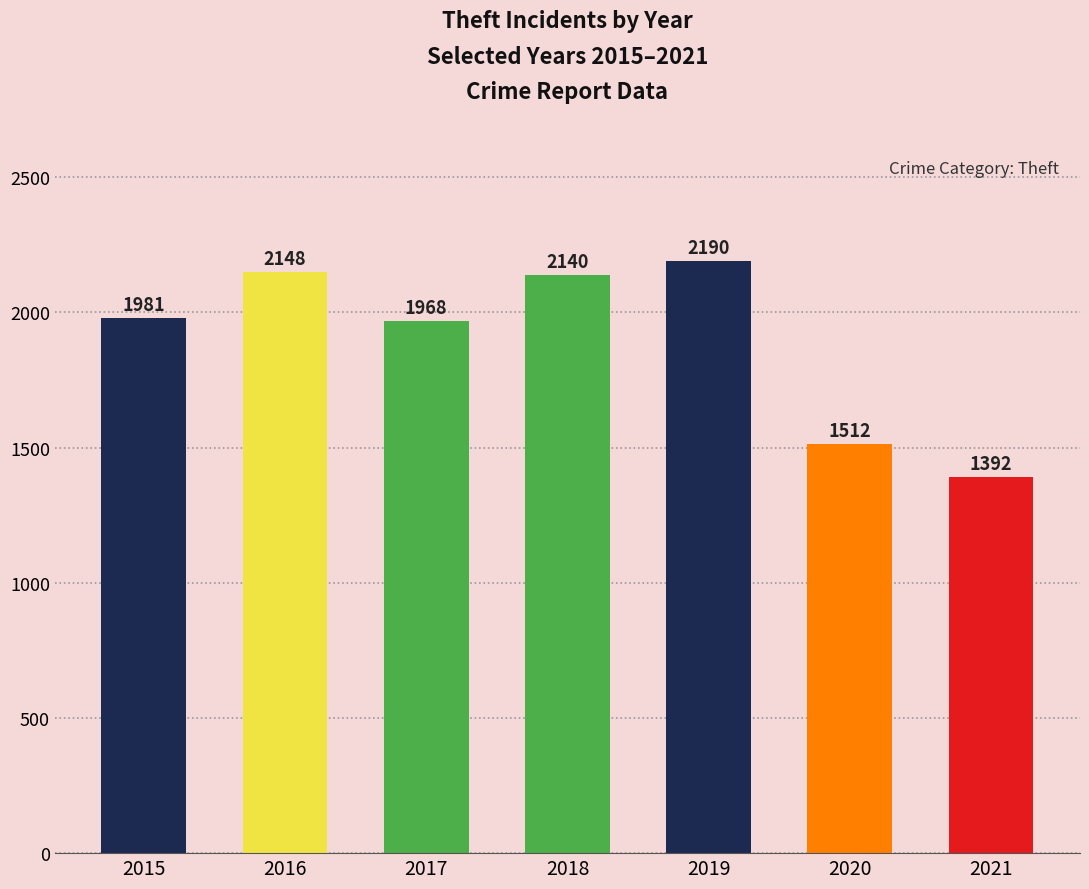

Reading left to right, list all the values displayed in this chart.

1981	2148	1968	2140	2190	1512	1392